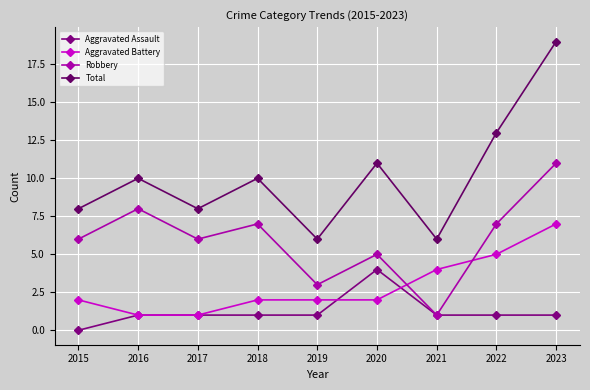

List the series in order of their overall mean, highest first.

Total, Robbery, Aggravated Battery, Aggravated Assault